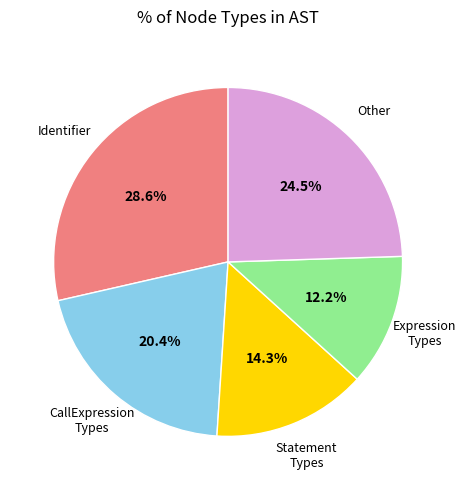

Is there a majority slice in this chart?

No